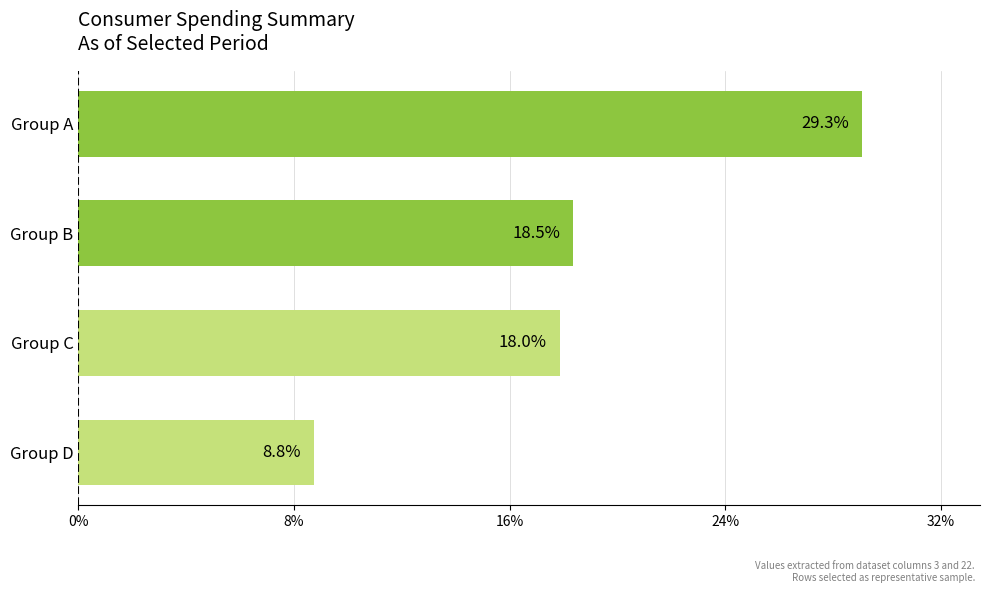

What is the difference between the maximum and minimum values?

20.5